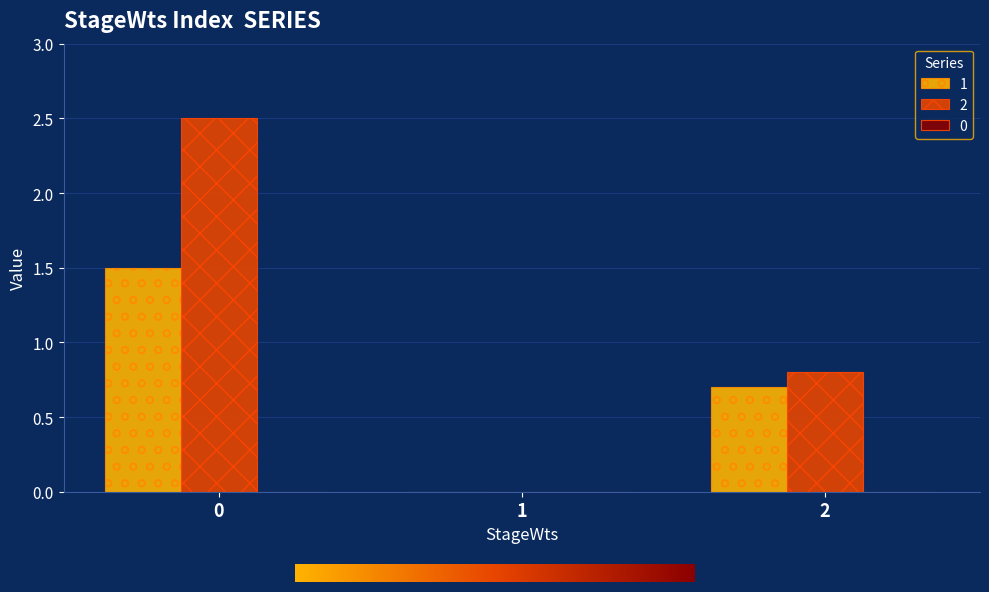

Reading right to left, list all the values displayed in this chart.

1: 0.7	0.0	1.5
2: 0.8	0.0	2.5